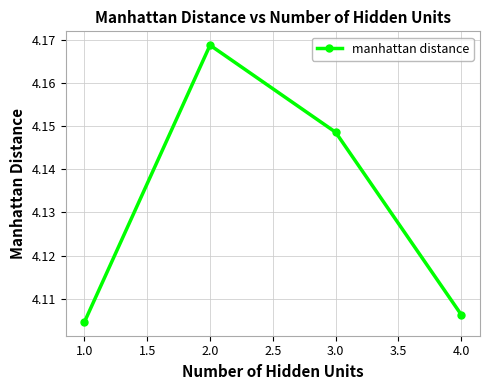

The chart shows a value of 1.9 at 2.0. True or false?

False